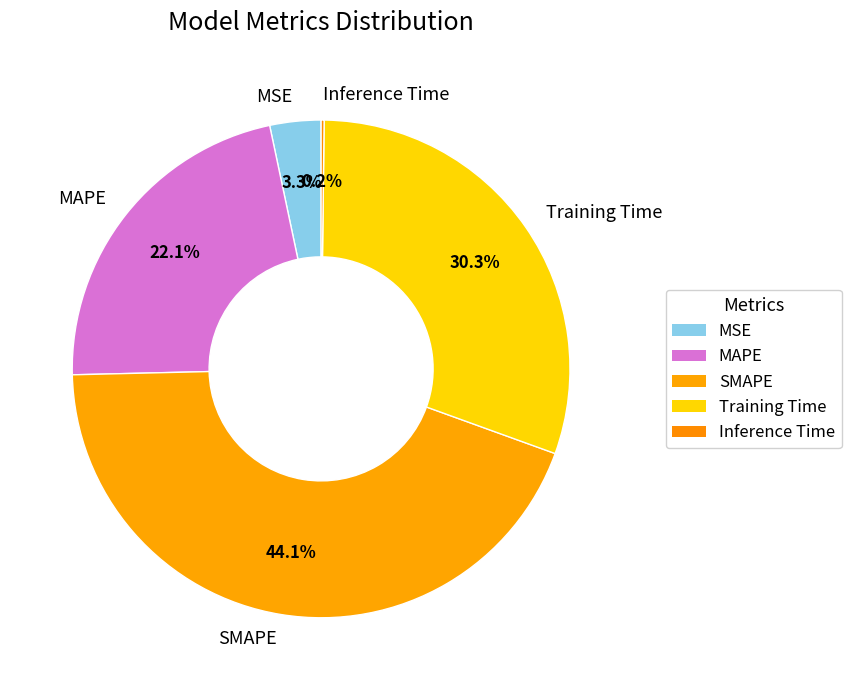

What percentage do Training Time and MSE together represent?

33.6%